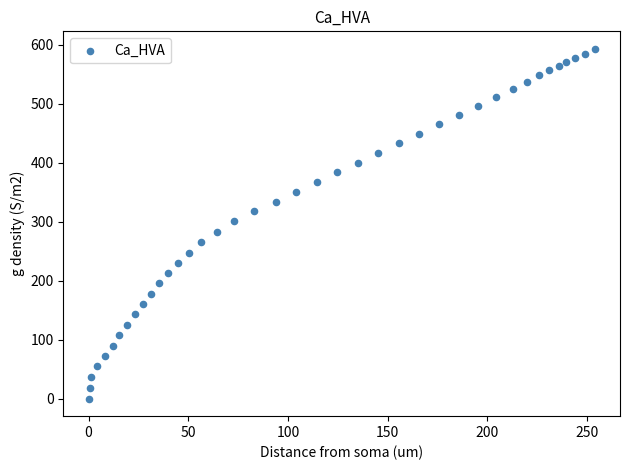

What is the range of Y values (max minus min)?

593.2